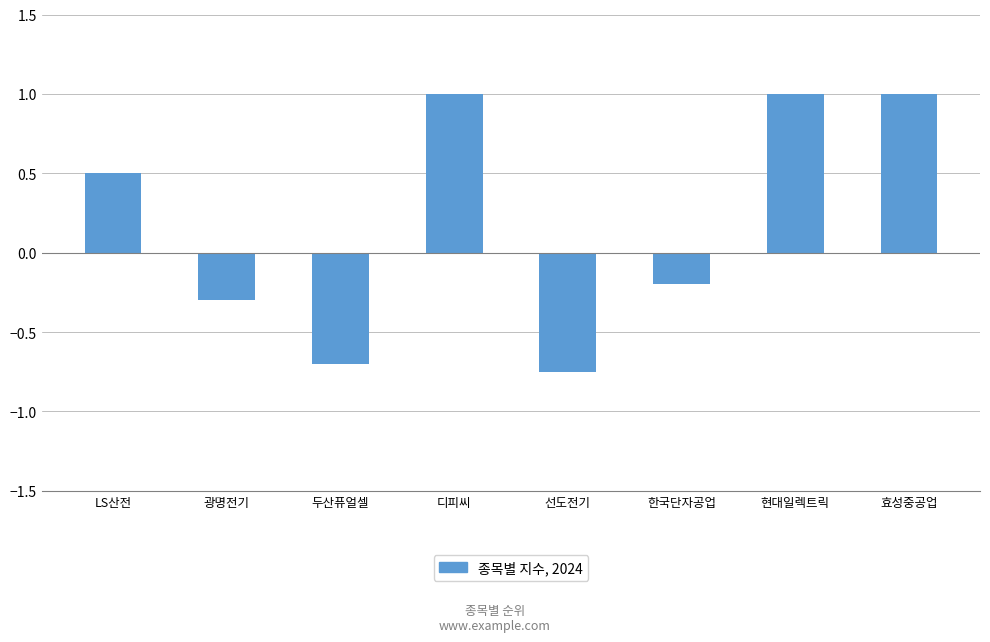

Count the values in the range 0 to 1.

4